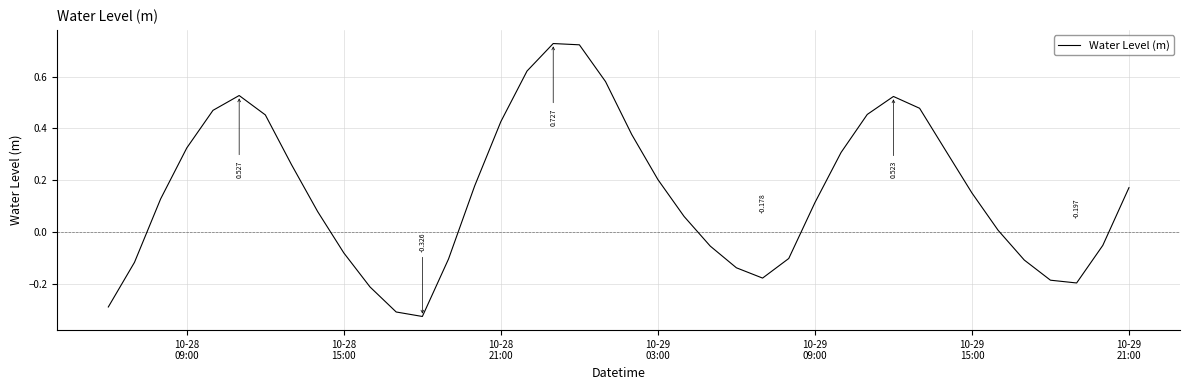

What is the difference between the maximum and minimum values?

1.1